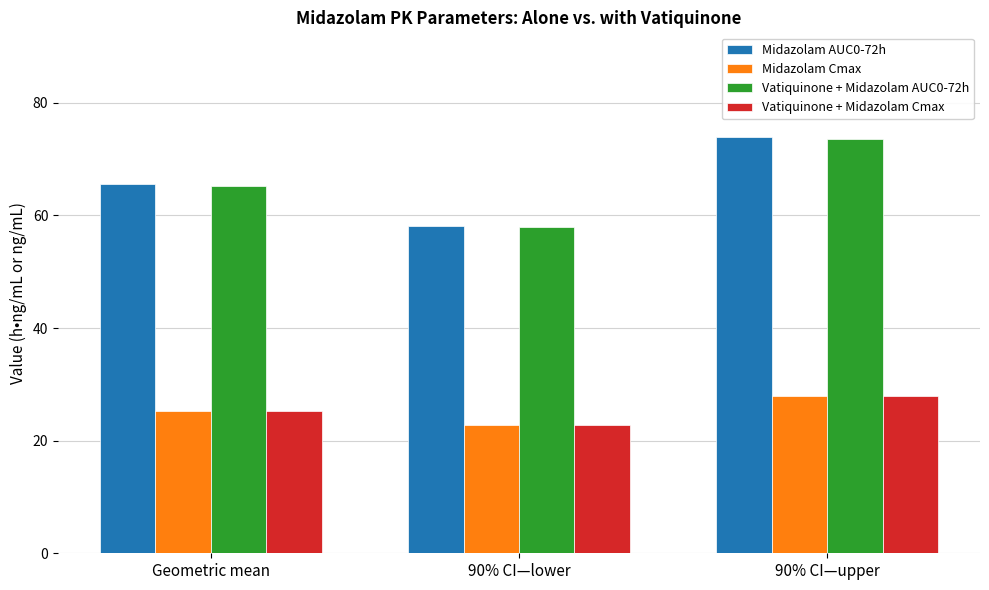

What is the lowest value of the Midazolam Cmax series?

22.8